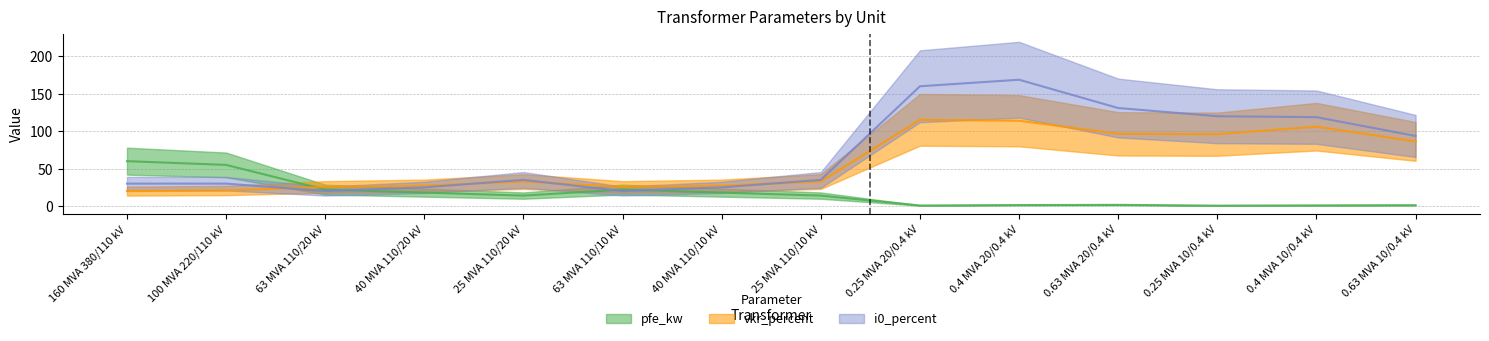

Between which two adjacent categories do i0_percent and vkr_percent first intersect?

100 MVA 220/110 kV and 63 MVA 110/20 kV